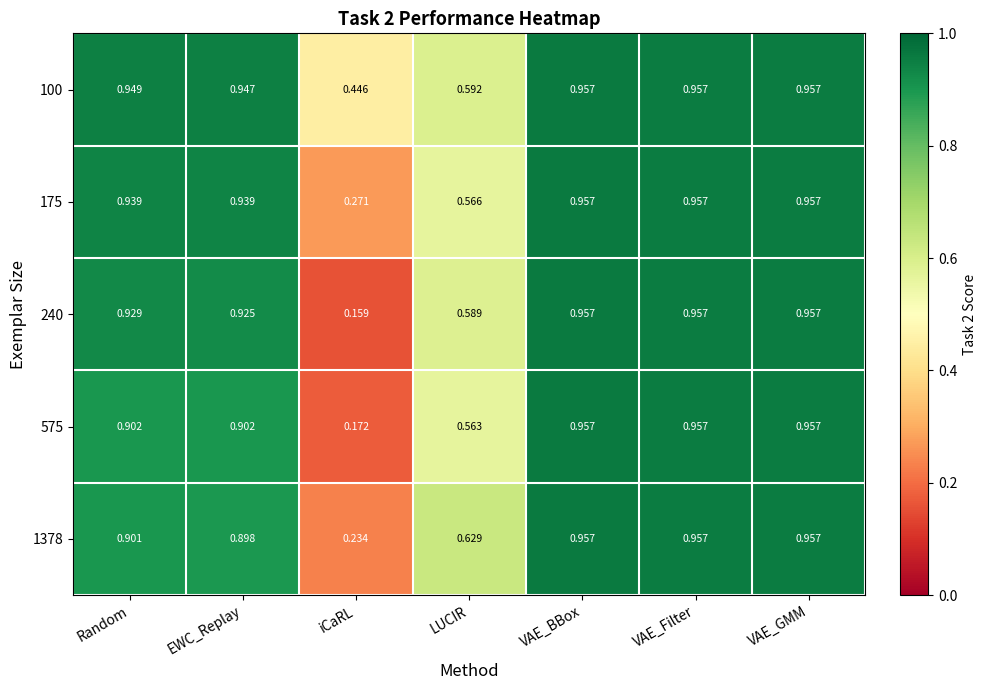

Where is 575 nearest to the value 0?

iCaRL